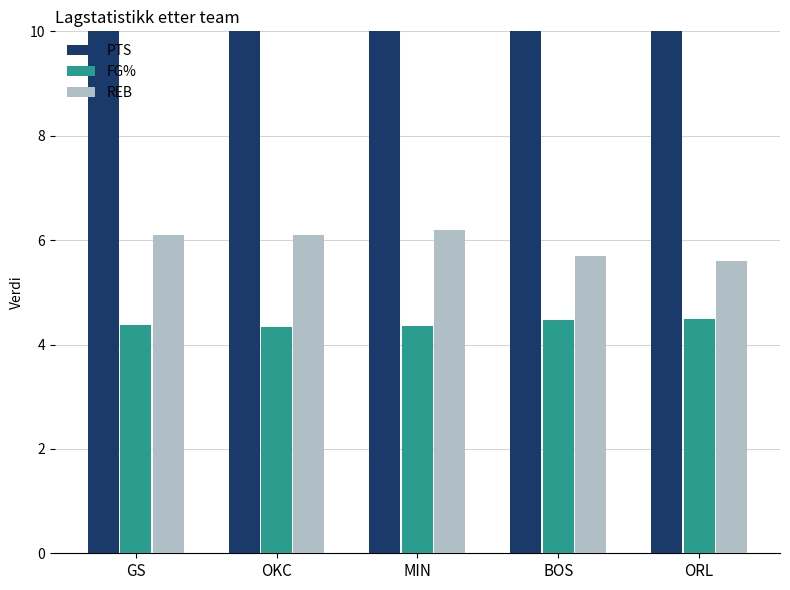

Which has a higher value, GS or OKC?

OKC